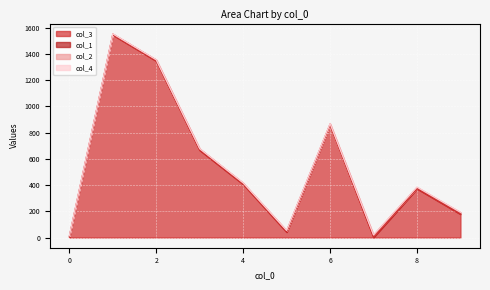

Is the value of col_1 at 8 greater than the value of col_3 at 8?

No